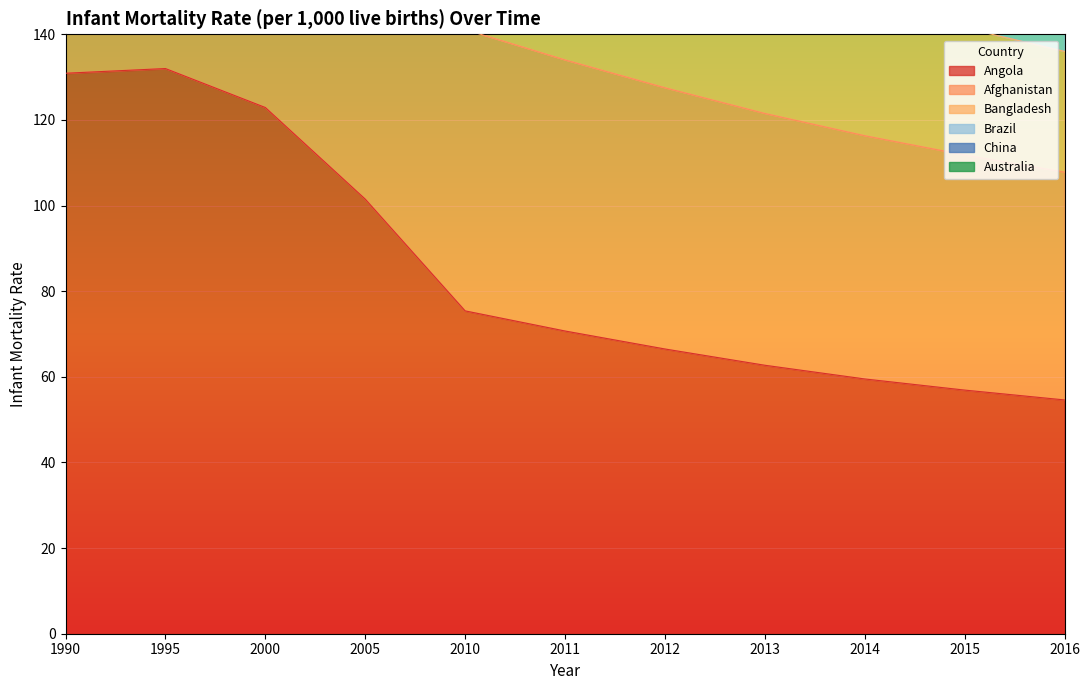

What is the average value of the Angola series?

84.9